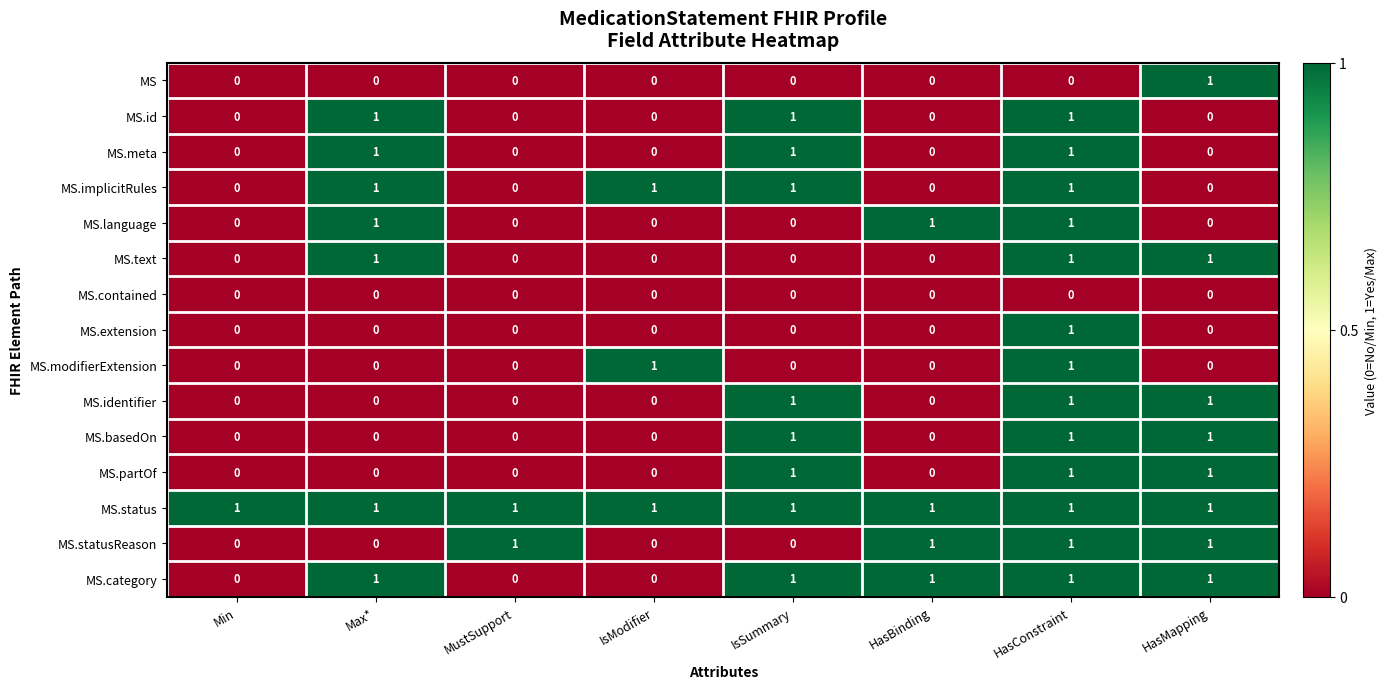

The MS.id series shows 0 at Min. True or false?

True